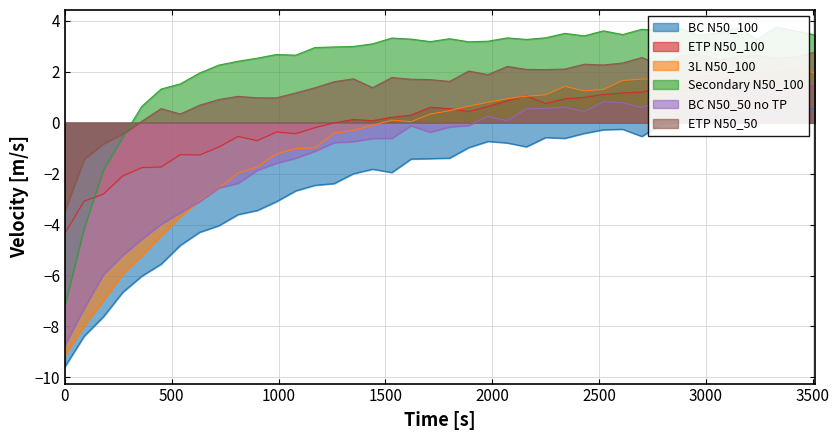

What is the highest value of the BC N50_100 series?

0.6